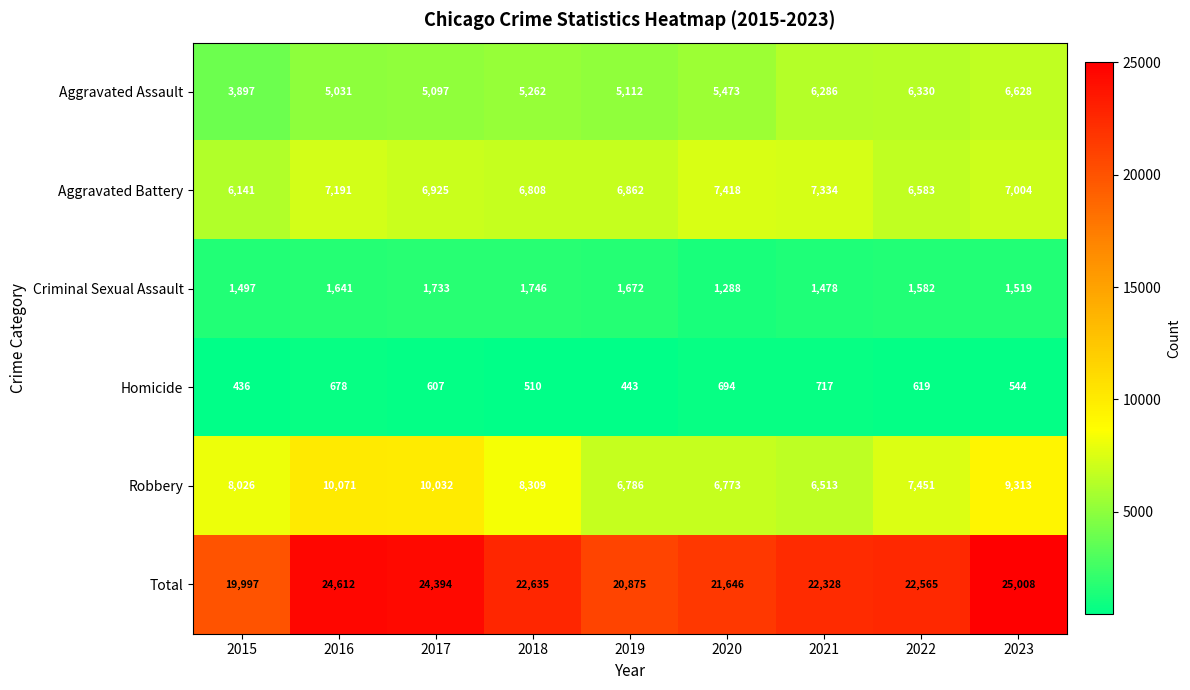

Which series has the largest total across all categories?

Total